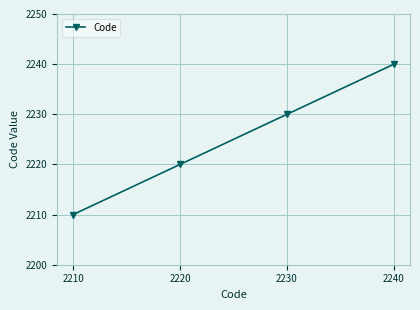

Rank the categories by value from lowest to highest.

2210, 2220, 2230, 2240